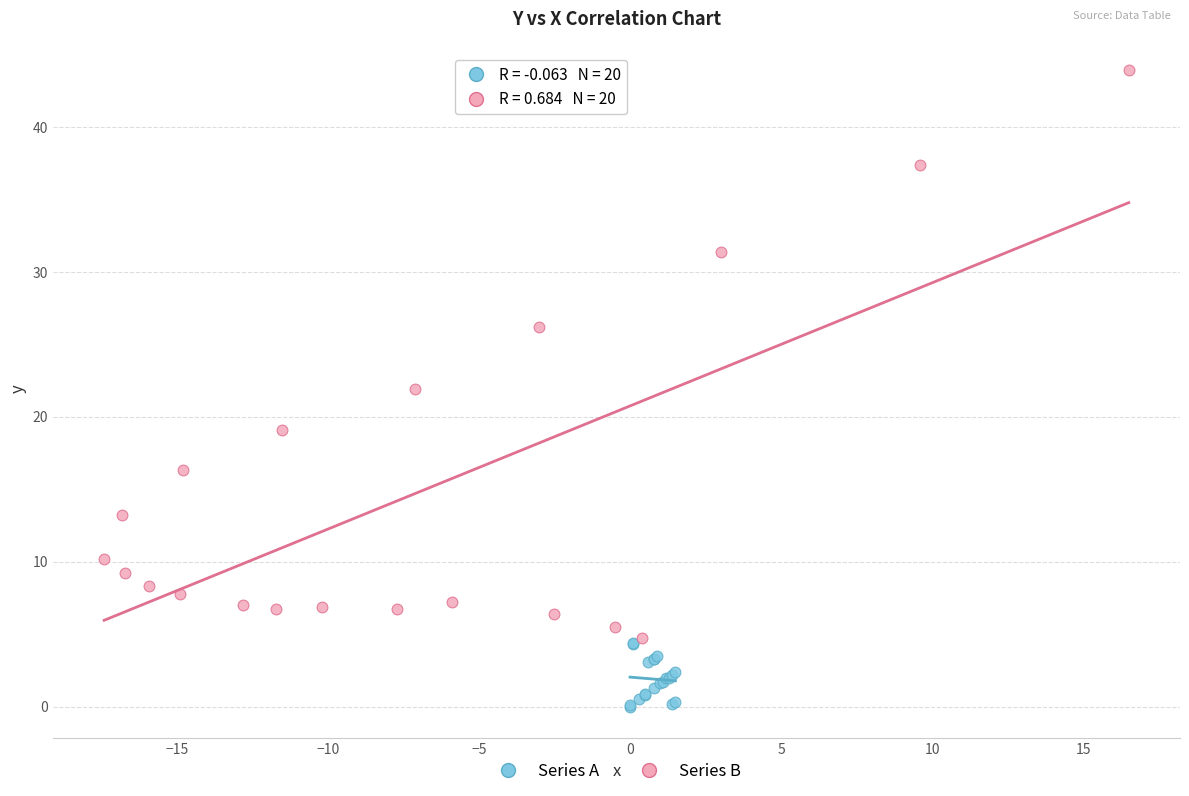

Which series contains the highest Y value?

Series B